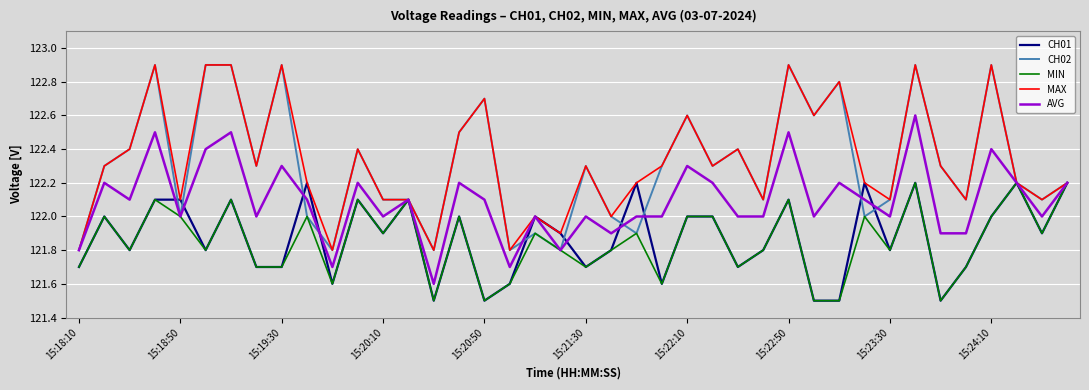

What is the difference between the maximum and second lowest values in the CH02 series?

1.1